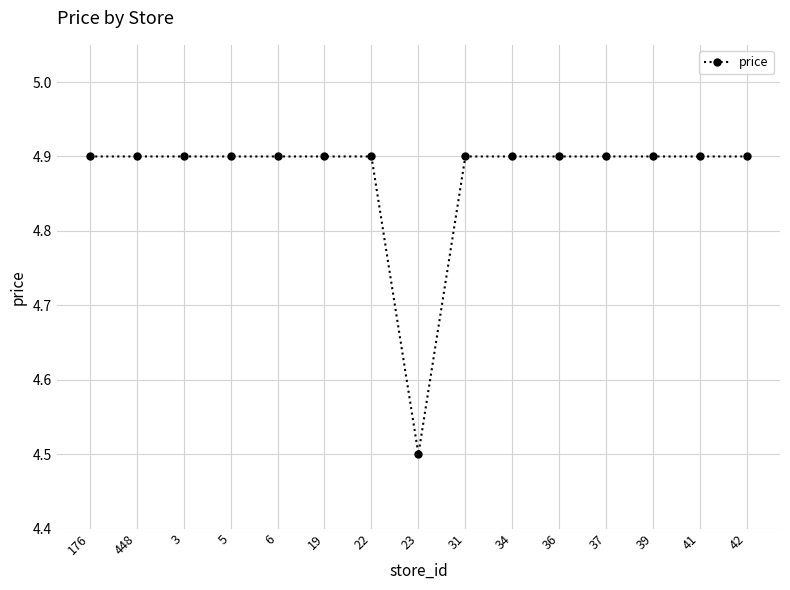

Reading left to right, list all the values displayed in this chart.

176=4.9	448=4.9	3=4.9	5=4.9	6=4.9	19=4.9	22=4.9	23=4.5	31=4.9	34=4.9	36=4.9	37=4.9	39=4.9	41=4.9	42=4.9